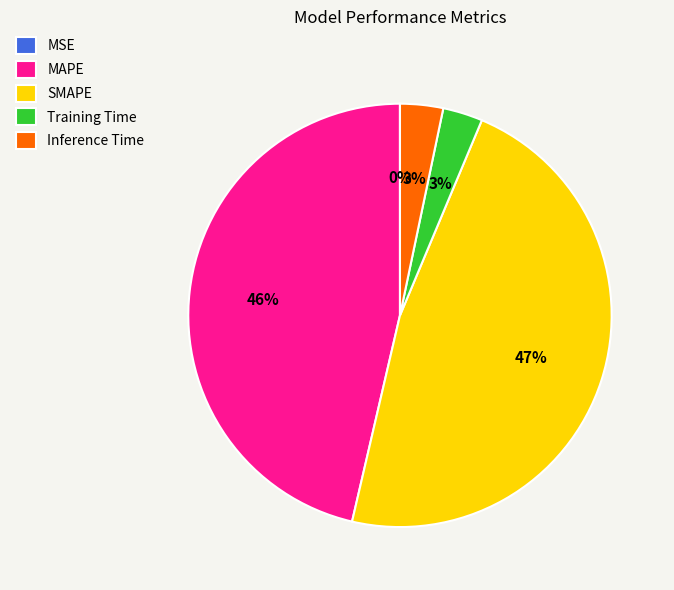

Is SMAPE the majority of the pie?

No